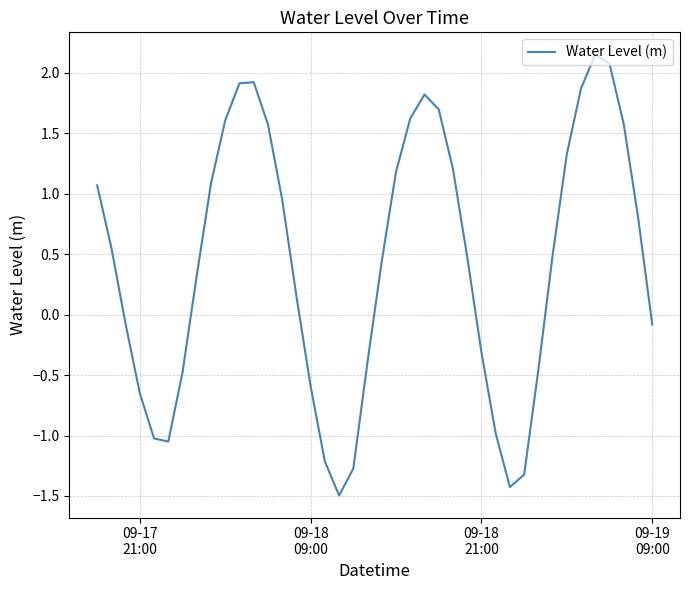

What is the minimum value shown in the chart?

-1.5